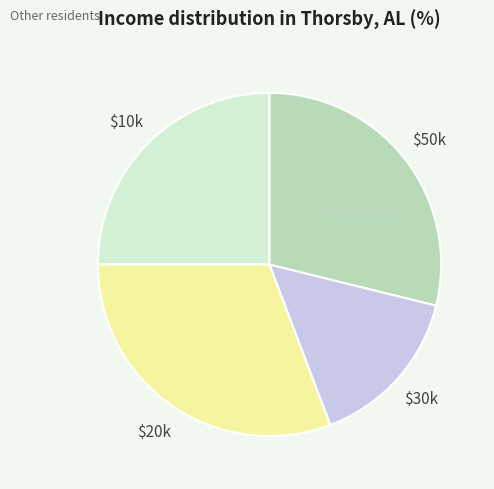

True or false: $10k accounts for 36% of the total.

False